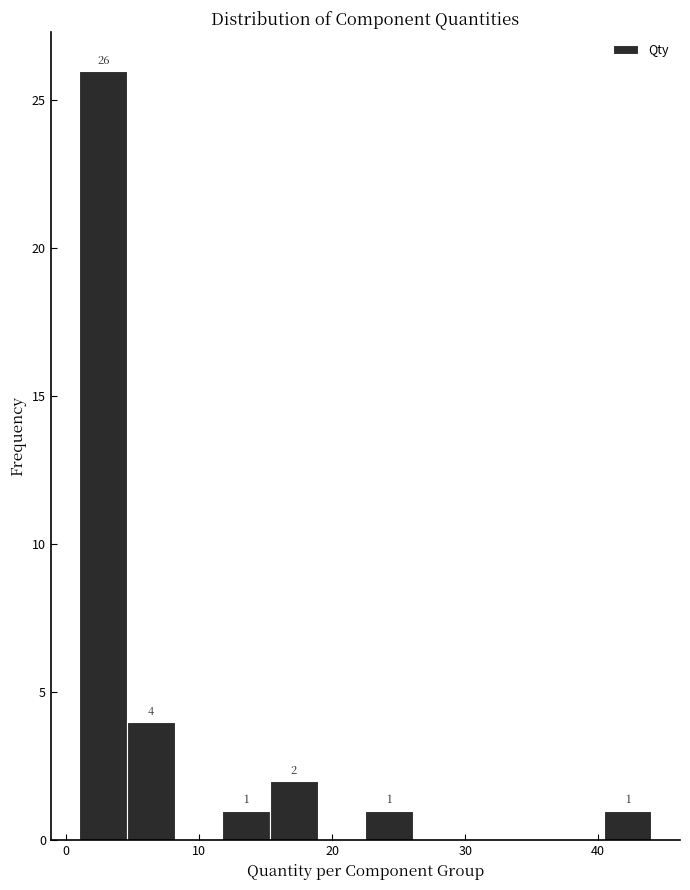

Around what value on the x-axis is the tallest bar? Give the approximate position of its centre, as read against the axis.

3